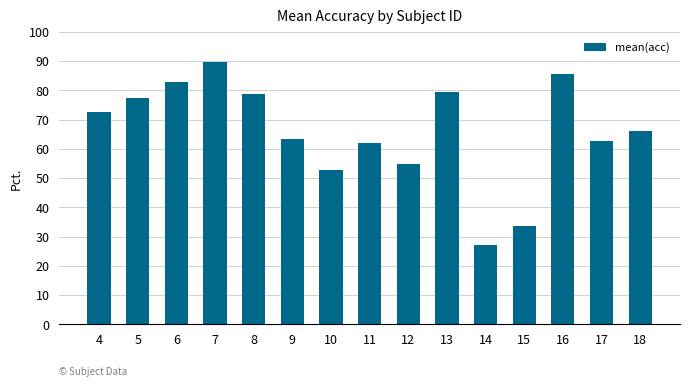

What is the sum of all values?

988.6